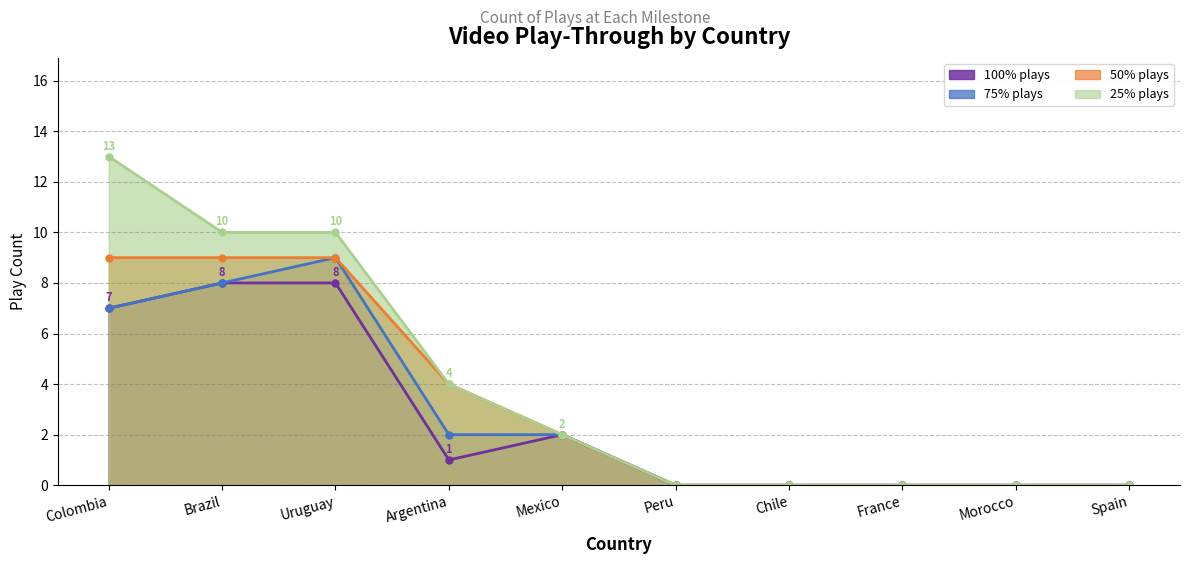

How many count_plays_75 values are between 0 and 7?

8